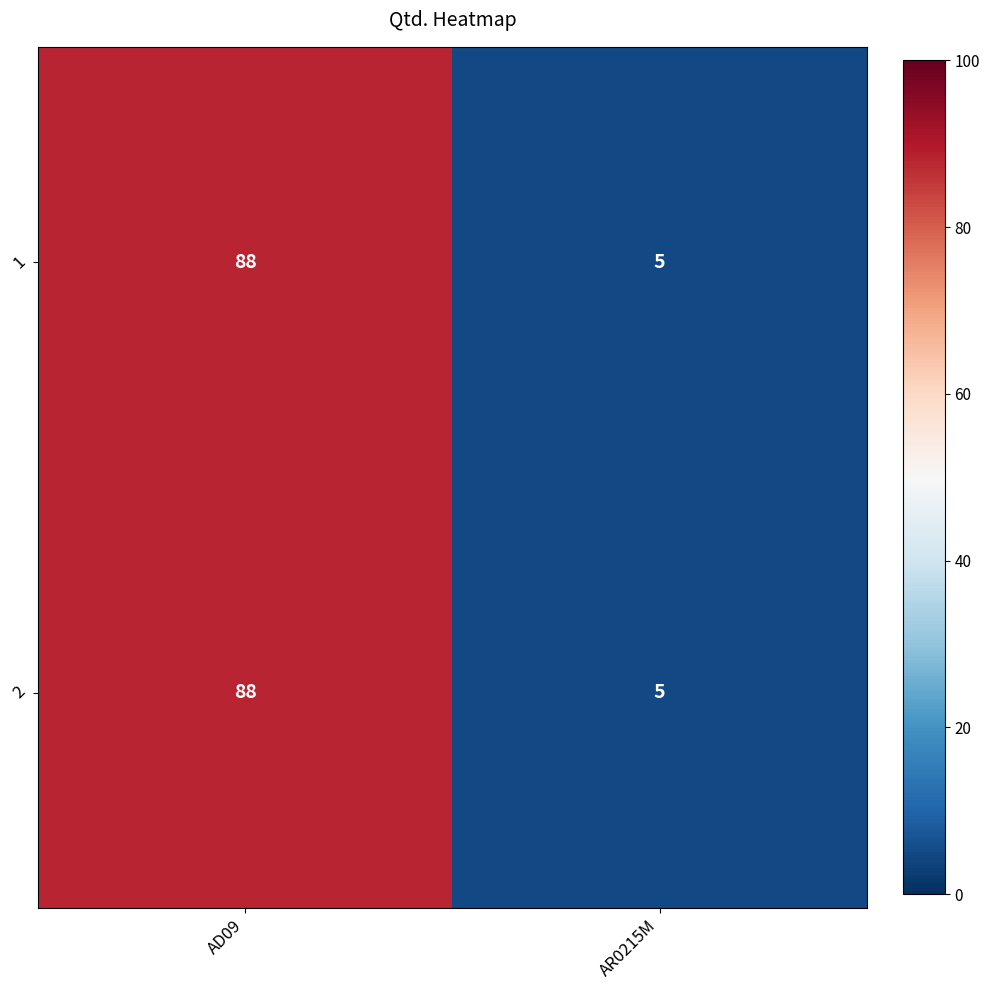

What is the difference between the 1 values at AD09 and AR0215M?

83